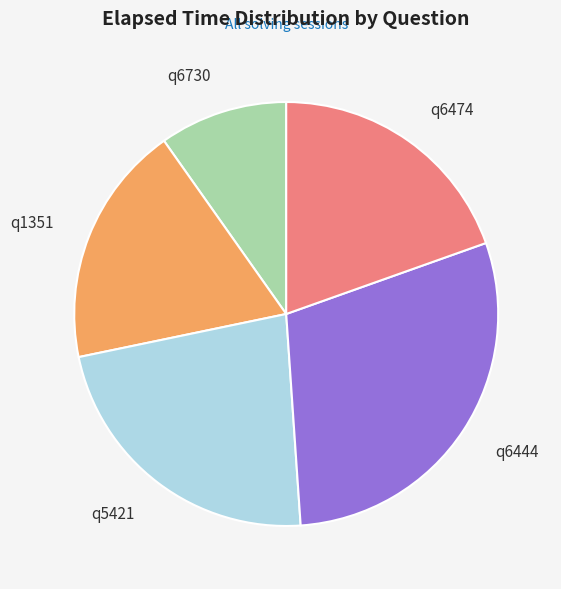

The q6444 slice represents 29% of the pie. True or false?

True